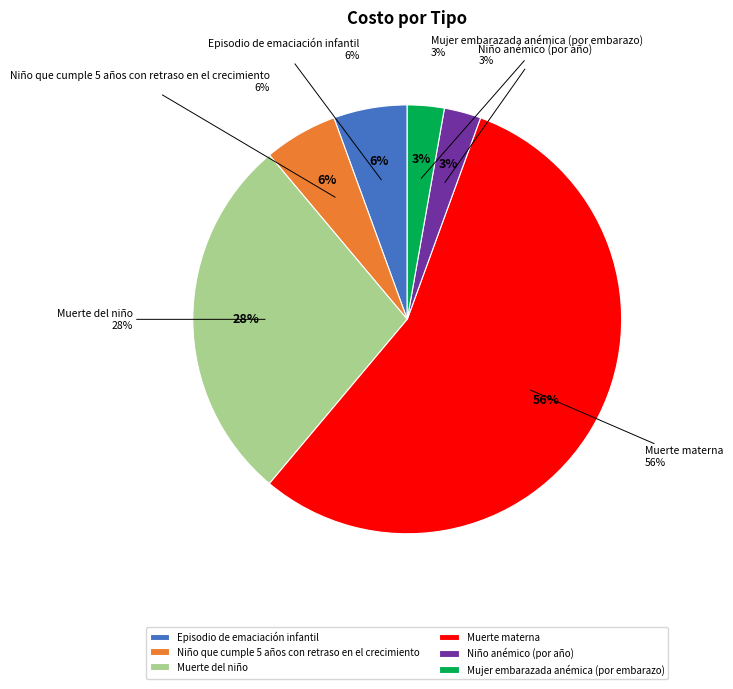

Rank the categories by value from lowest to highest.

Niño anémico (por año), Mujer embarazada anémica (por embarazo), Episodio de emaciación infantil, Niño que cumple 5 años con retraso en el crecimiento, Muerte del niño, Muerte materna